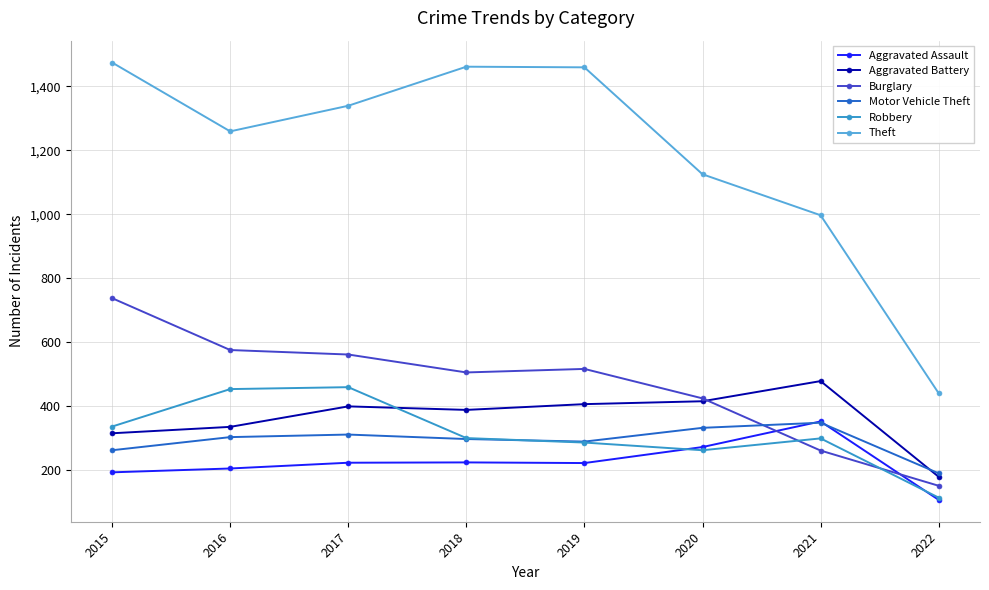

What is the maximum value for Aggravated Battery?

479